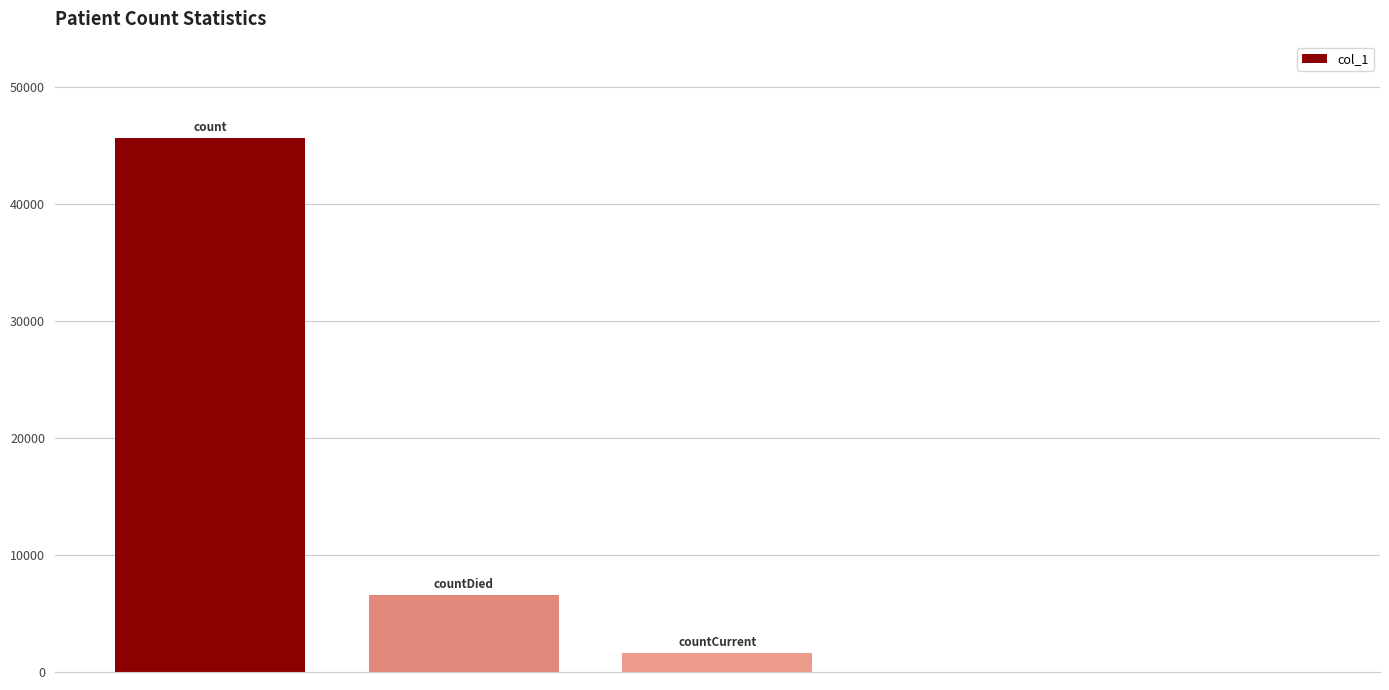

What is the sum of all values?

53871